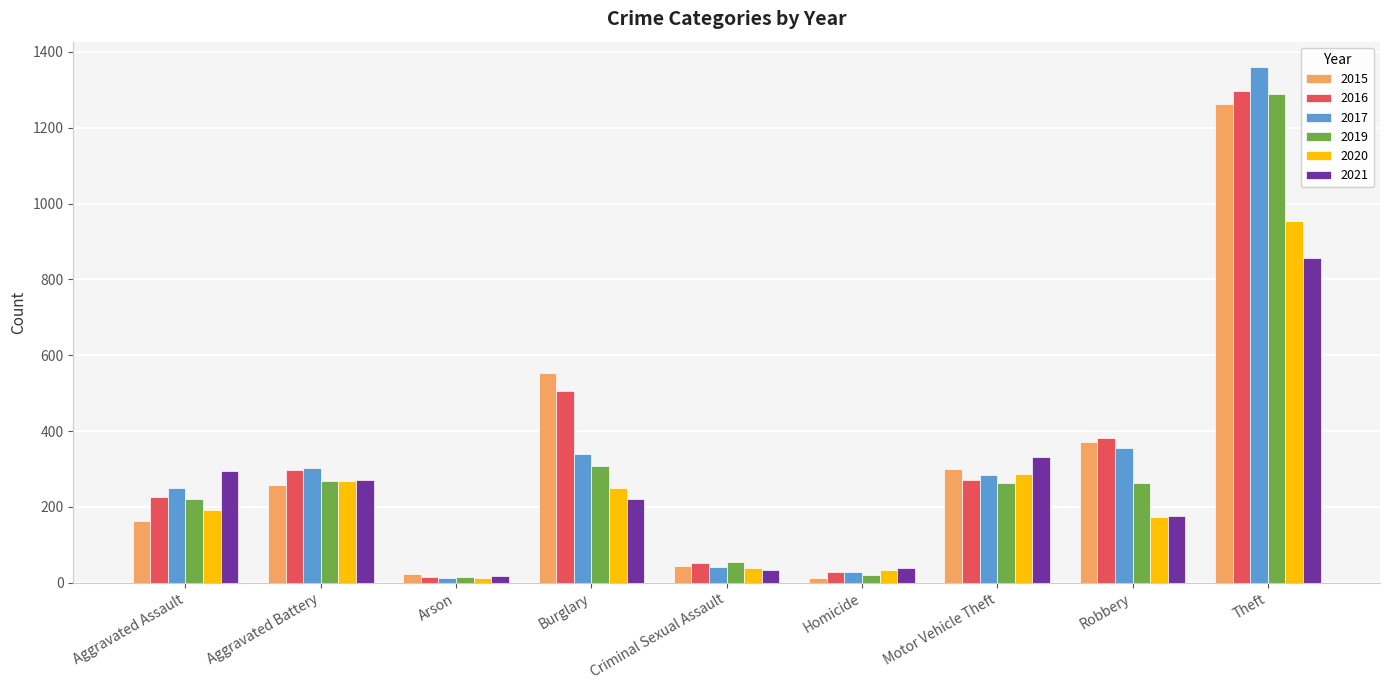

Which category has the lowest value in the 2021 series?

Arson